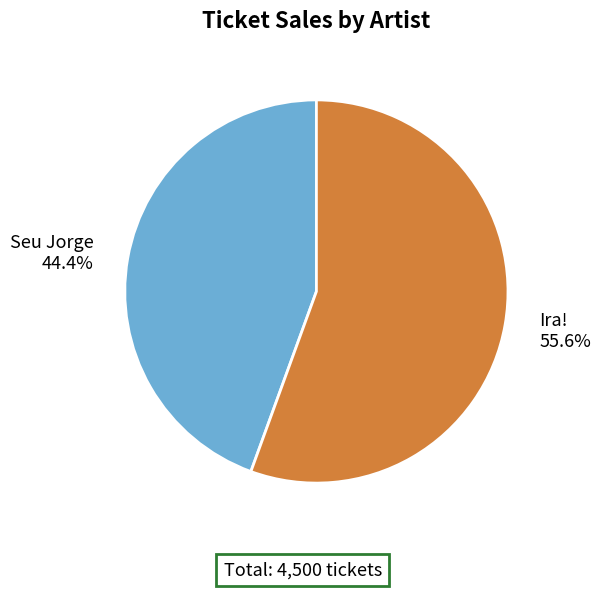

Count the number of slices in the pie.

2